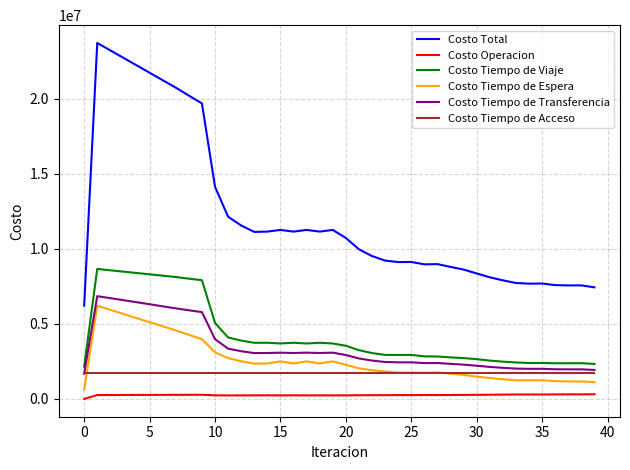

What is the maximum value shown in the chart?

23736243.4